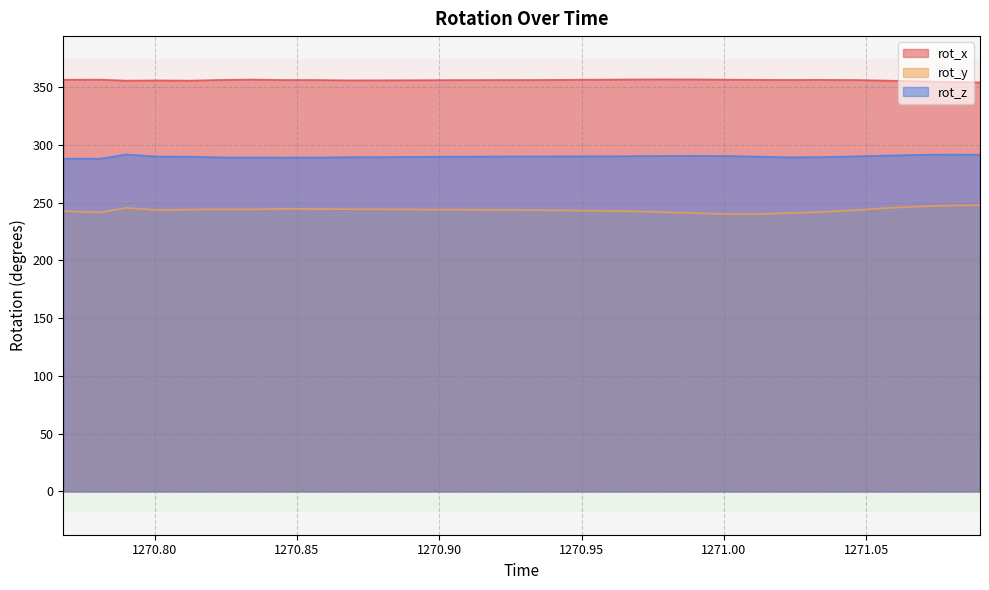

Which series changed the most between 1270.801 and 1270.957?

rot_x